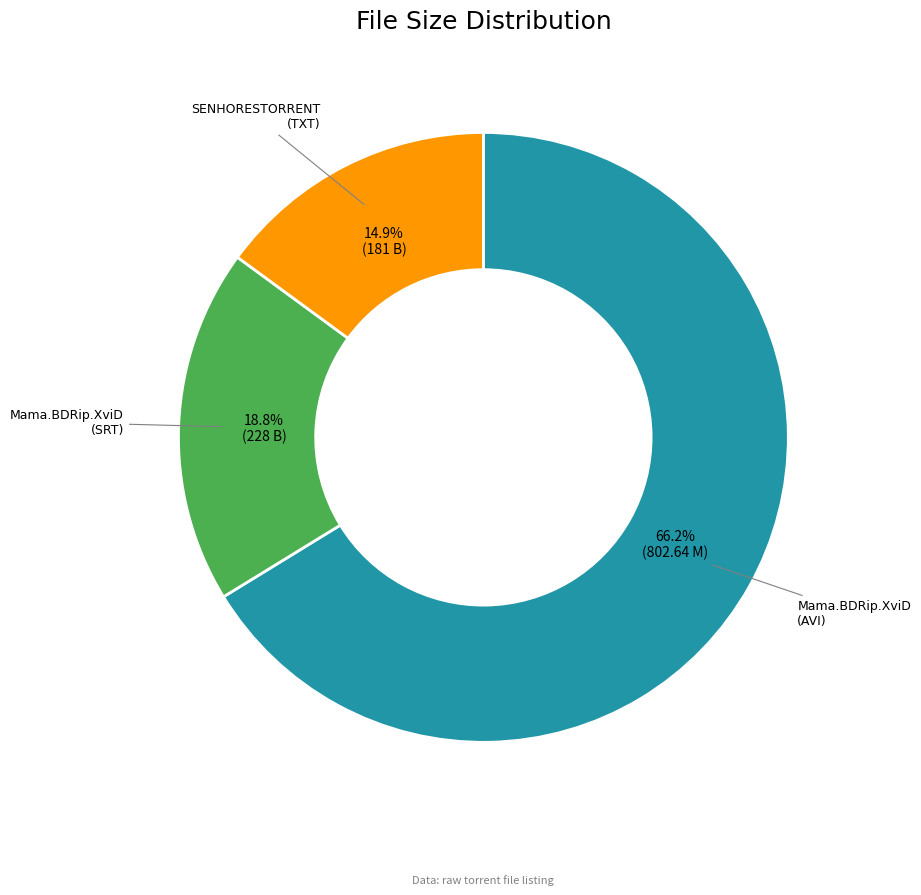

Count the number of slices in the pie.

3